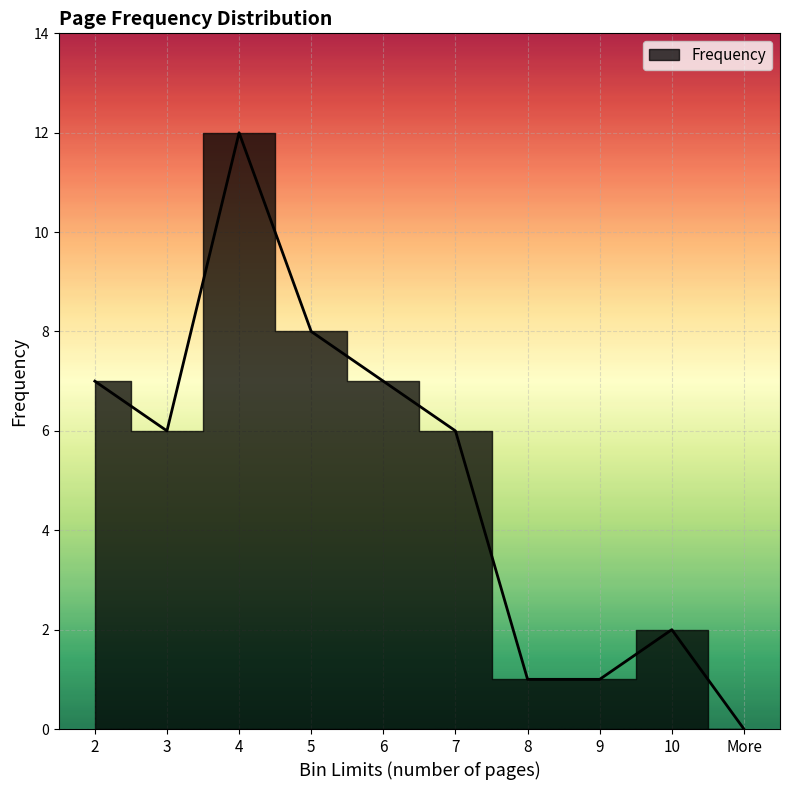

How many data points does each series have?

10